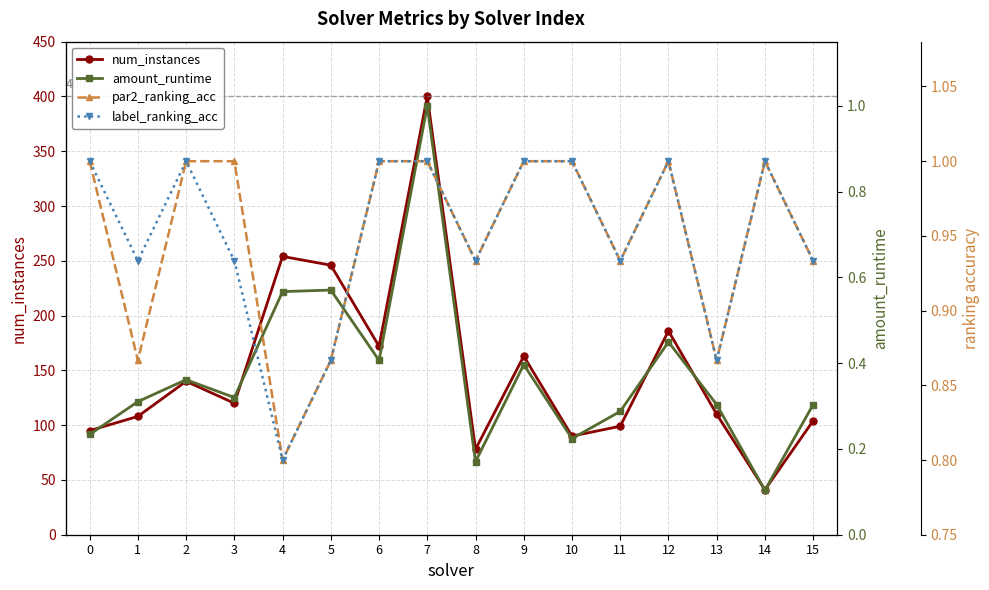

What are all the series names shown in the legend?

num_instances, amount_runtime, par2_ranking_acc, label_ranking_acc